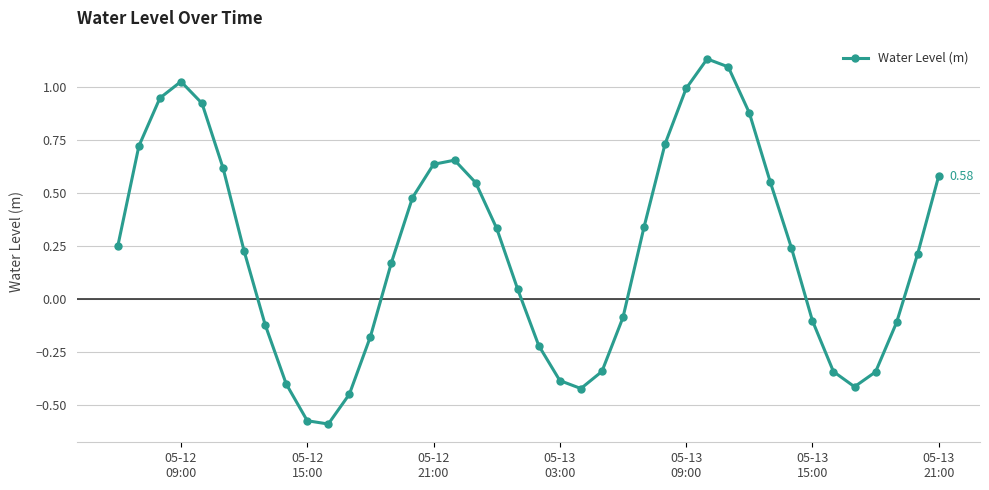

What is the difference between the maximum and minimum values?

1.7